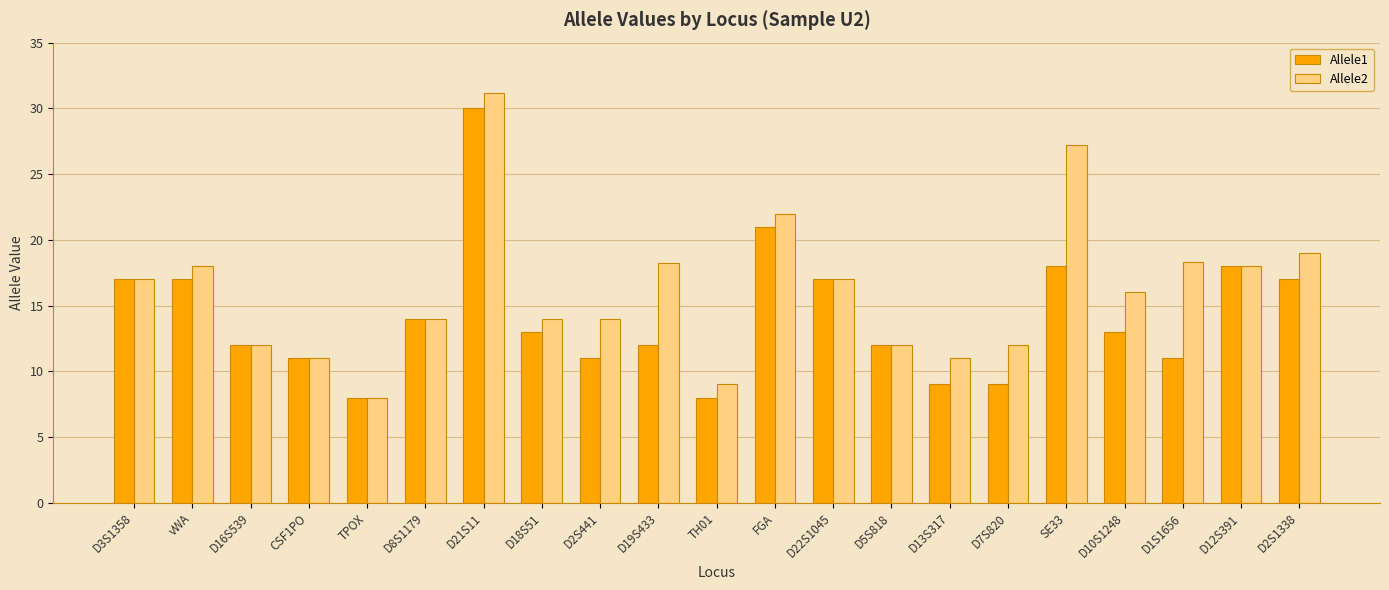

What are all the series names shown in the legend?

Allele1, Allele2